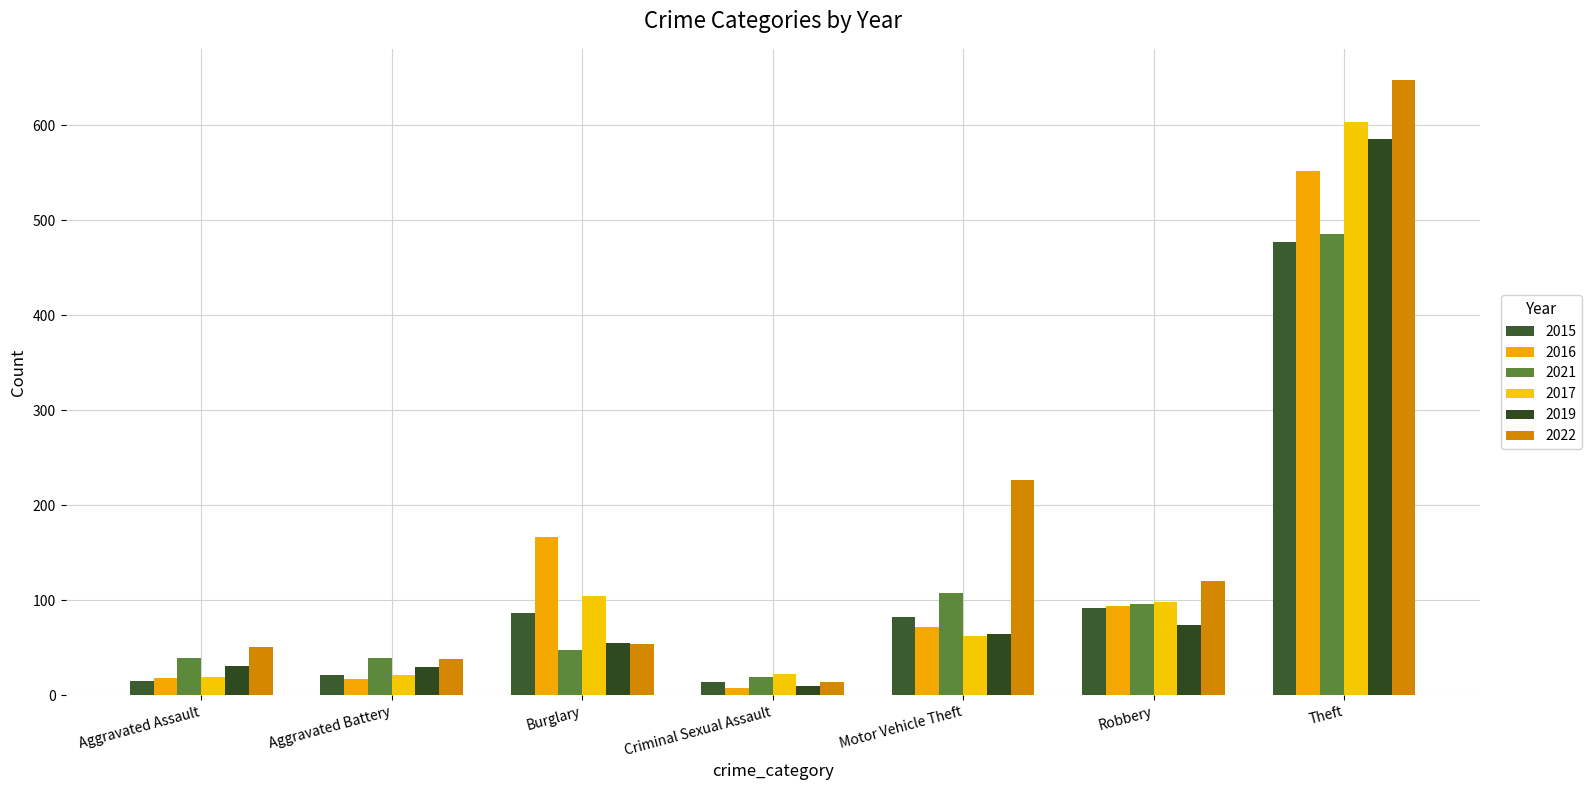

At which label does 2017 first exceed 62?

Burglary